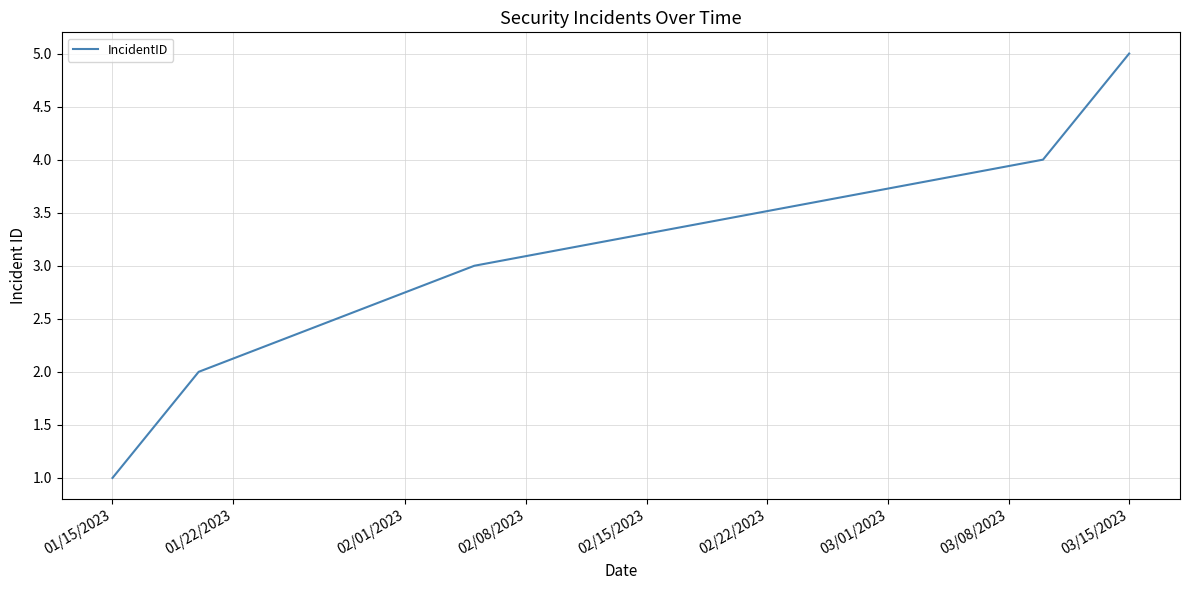

What is the greatest value displayed?

5